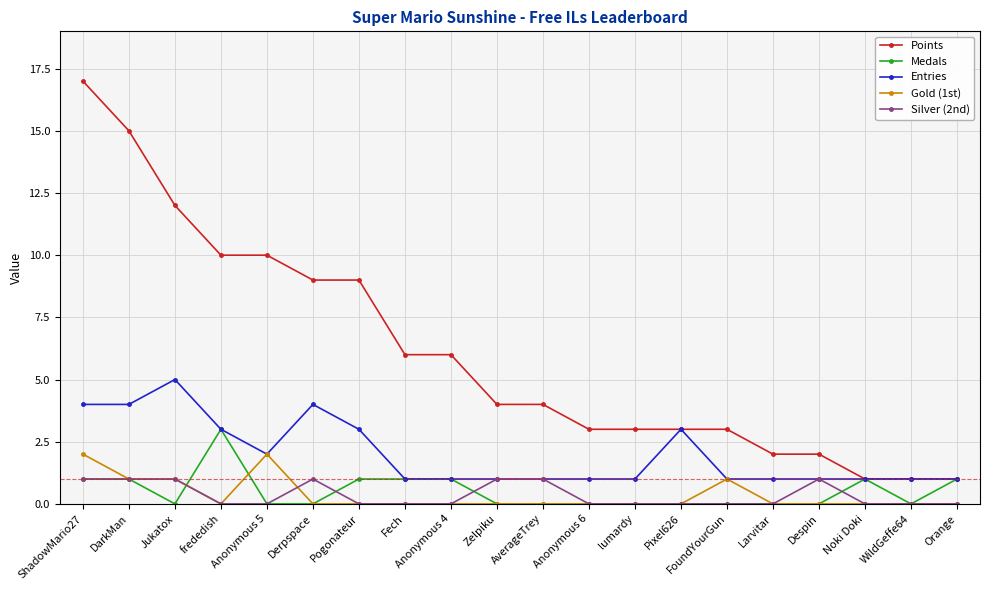

True or false: Silver (2nd) has more than 1 points higher than both neighbors.

True